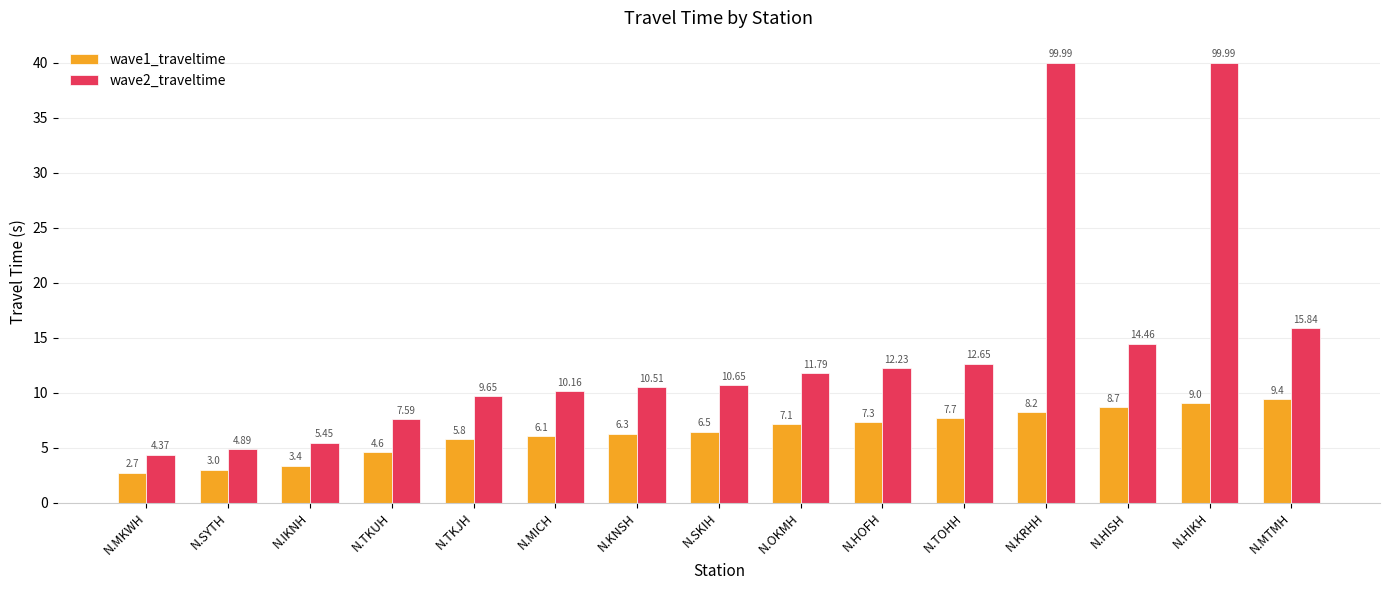

What is the difference between the highest and lowest values at N.HOFH?

4.9